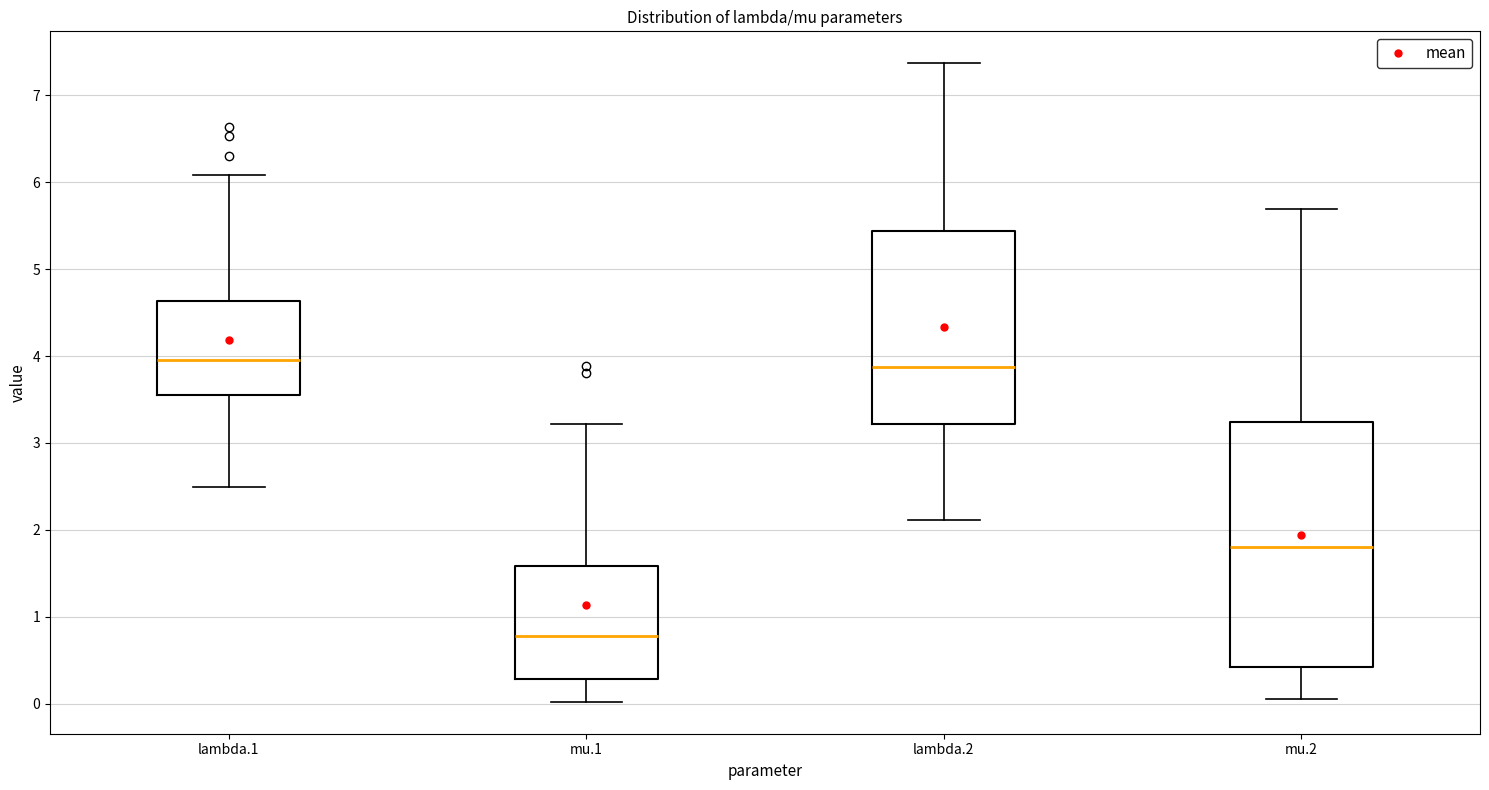

Reading left to right, transcribe this box plot: for each box, give where its median line is, the range the box spans, and where its two whiskers end, as read against the y-axis. The values are not printed on the chart, so give them approximately, as read against the axis.

lambda.1: median 3.9, box 3.6 to 4.6, whiskers 2.5 to 6.1
mu.1: median 0.8, box 0.3 to 1.6, whiskers 0.0 to 3.2
lambda.2: median 3.9, box 3.2 to 5.4, whiskers 2.1 to 7.4
mu.2: median 1.8, box 0.4 to 3.2, whiskers 0.1 to 5.7